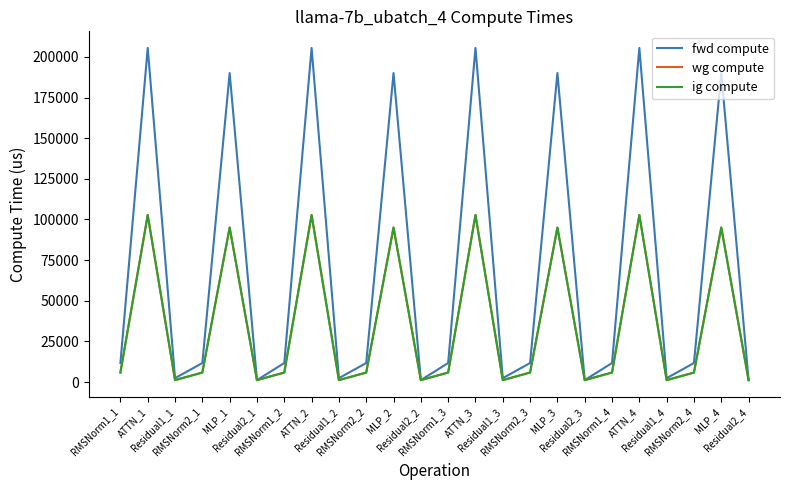

How many lines are shown in the chart?

3